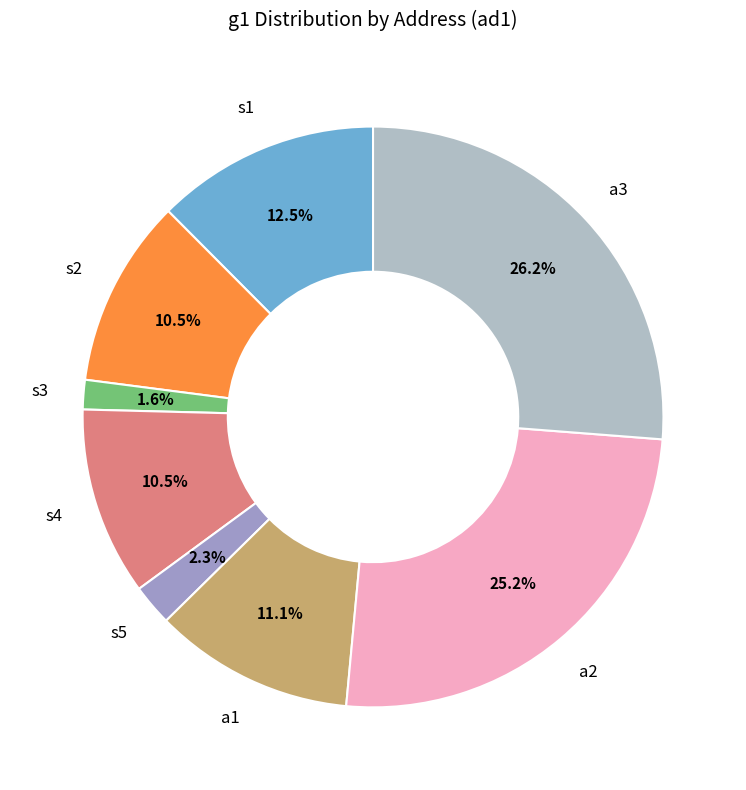

Is there any slice that represents more than half of the pie?

No